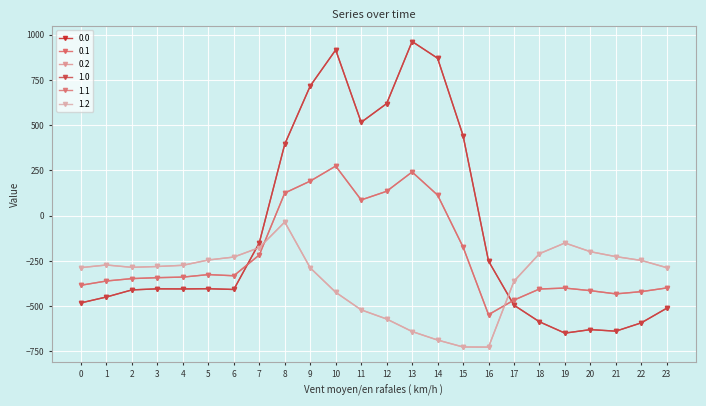

What is the value of the 0.0 point at the 5th from the left?

-404.9